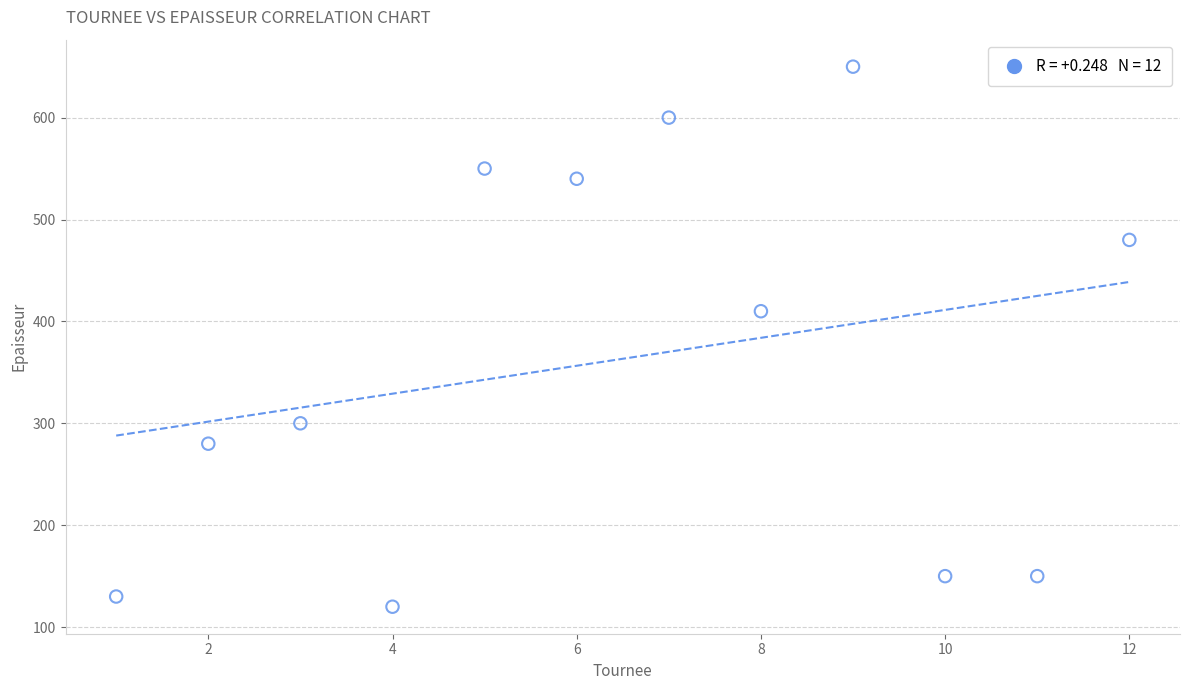

What Y value in the scatter plot is closest to 385?

410